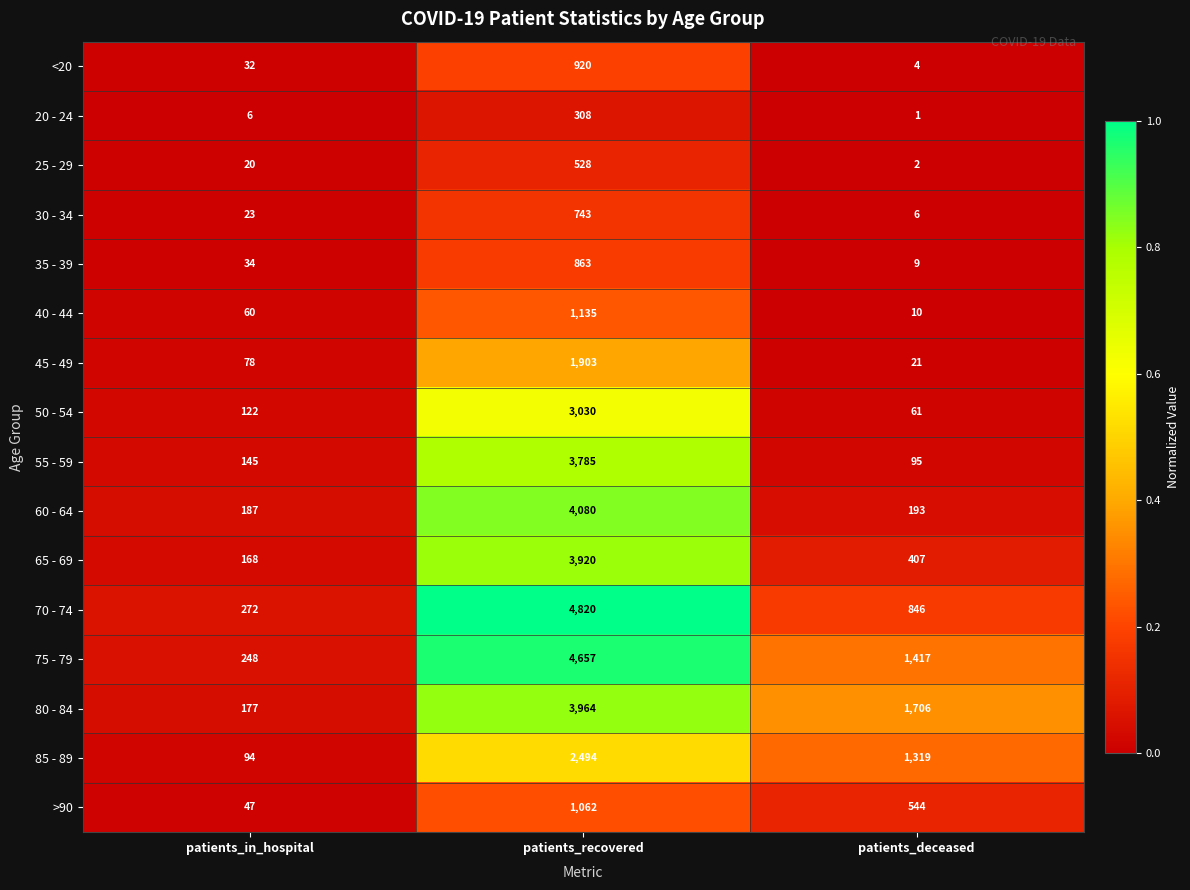

How many distinct data groups are displayed?

16